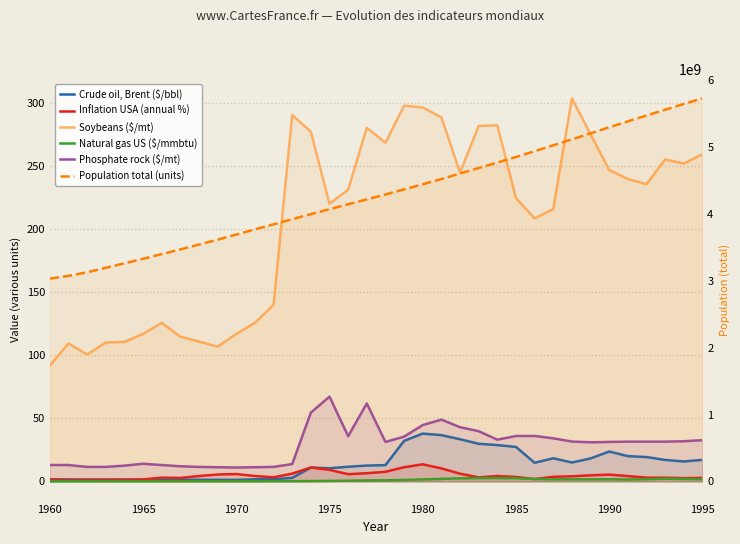

In Natural gas US ($/mmbtu), how many points are lower than both neighbors (excluding endpoints)?

3